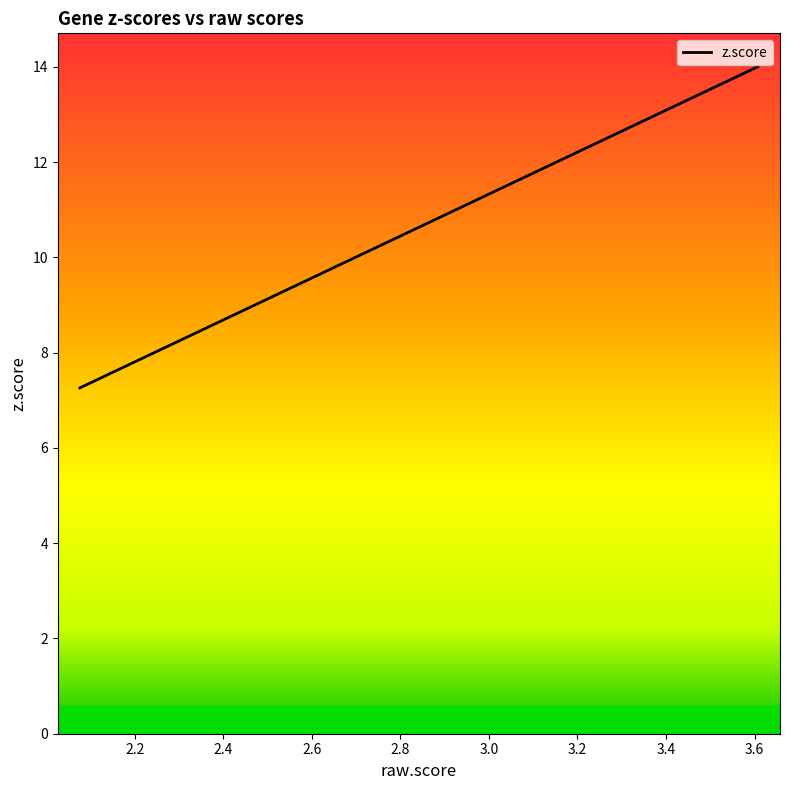

What is the difference between the maximum and minimum values?

6.7